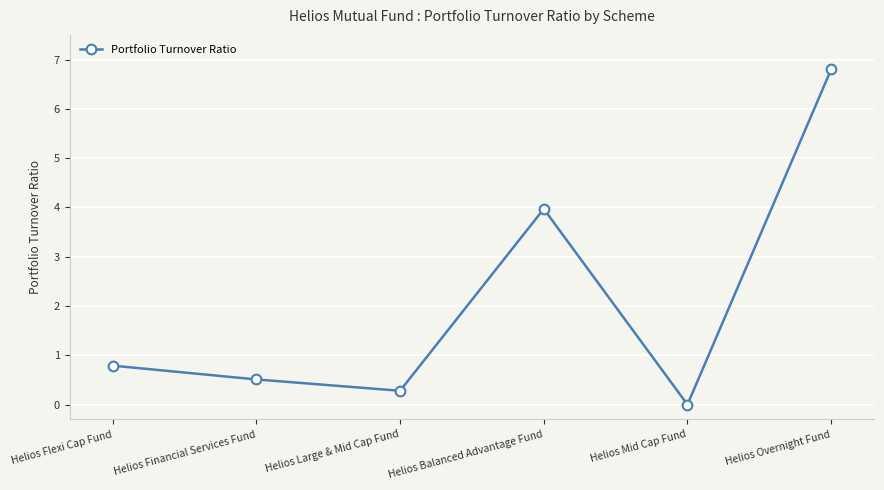

What is the sum of the values at Helios Financial Services Fund and Helios Large & Mid Cap Fund?

0.8